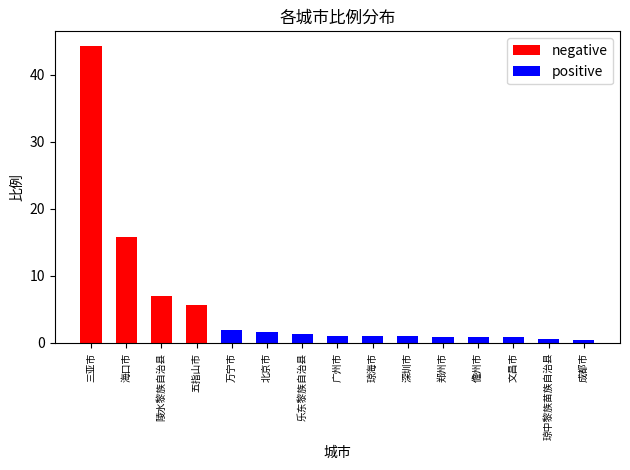

List the series in order of their peak value, highest first.

negative, positive